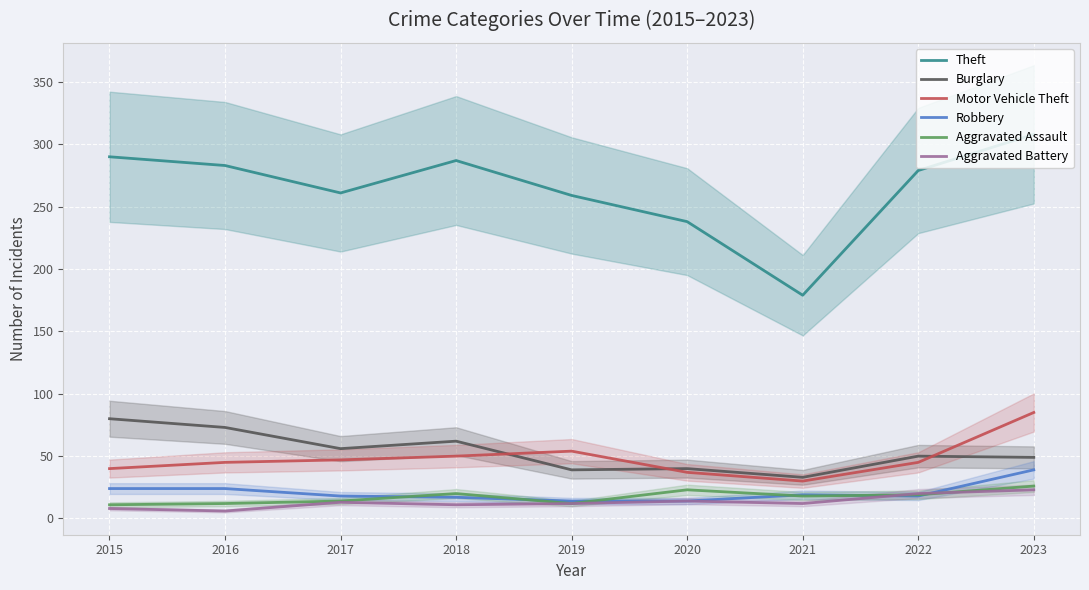

The value of Aggravated Assault at 2017 is 9. True or false?

False